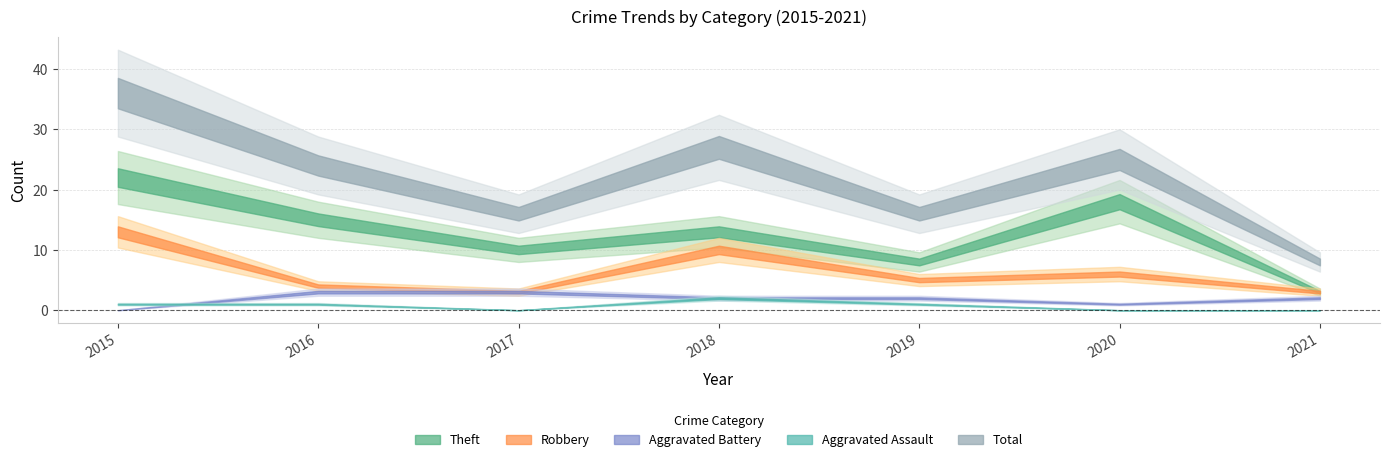

Is this an area chart (filled region under the line)?

No